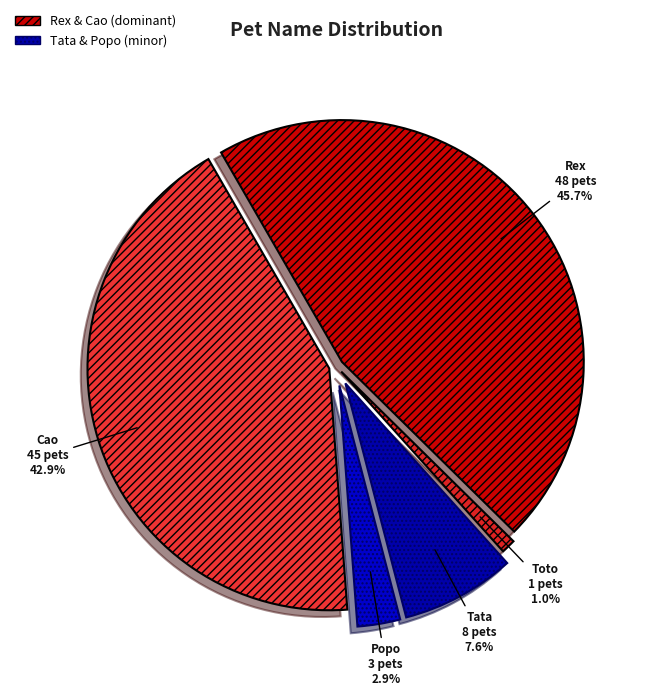

How many segments does this pie chart have?

5